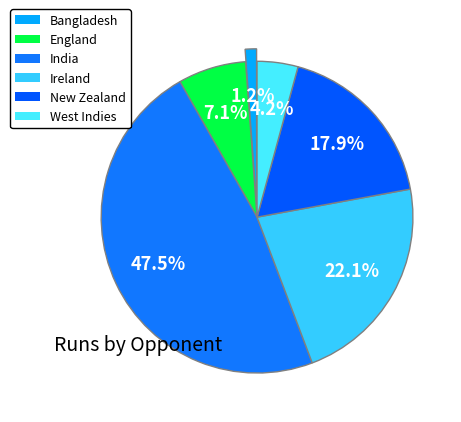

To the nearest percent, what is the average slice percentage?

17%